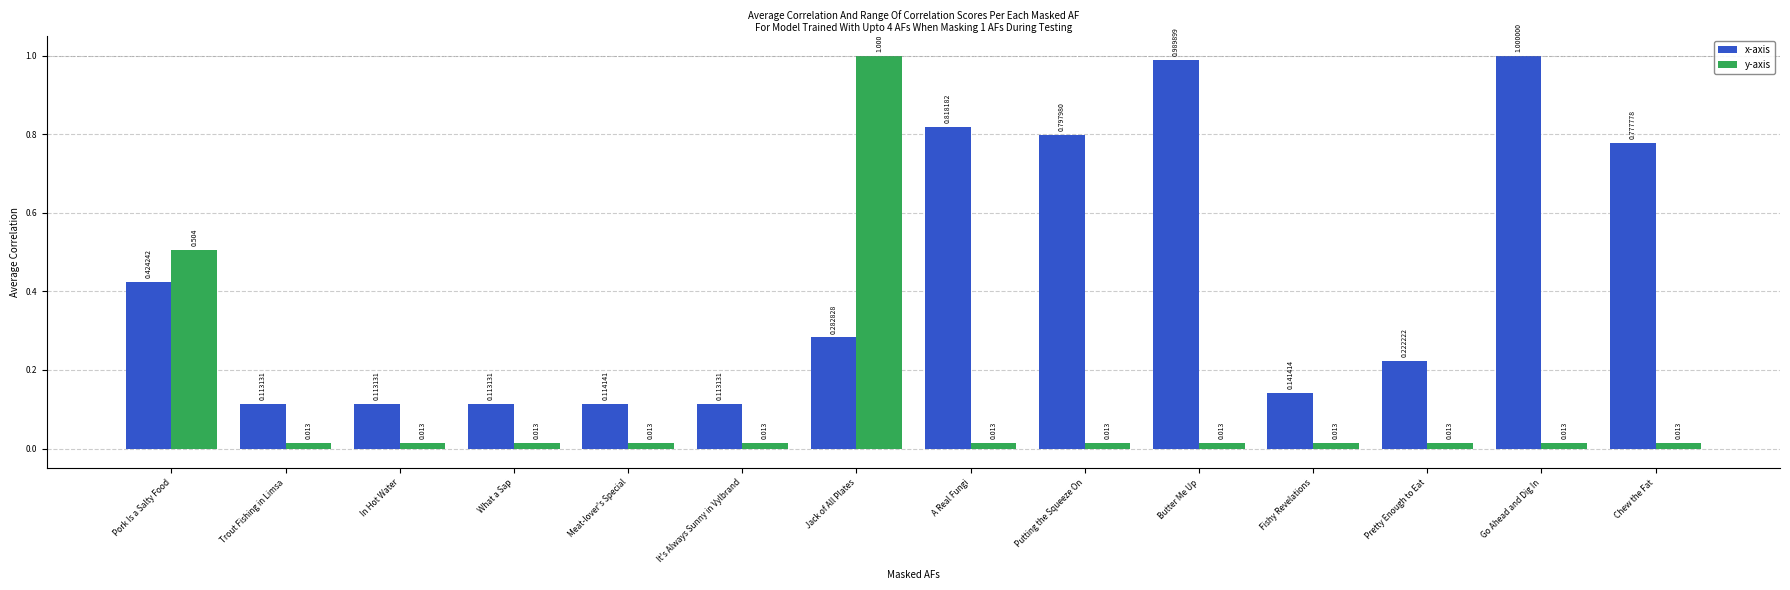

At which label does x-axis reach its peak?

Go Ahead and Dig In